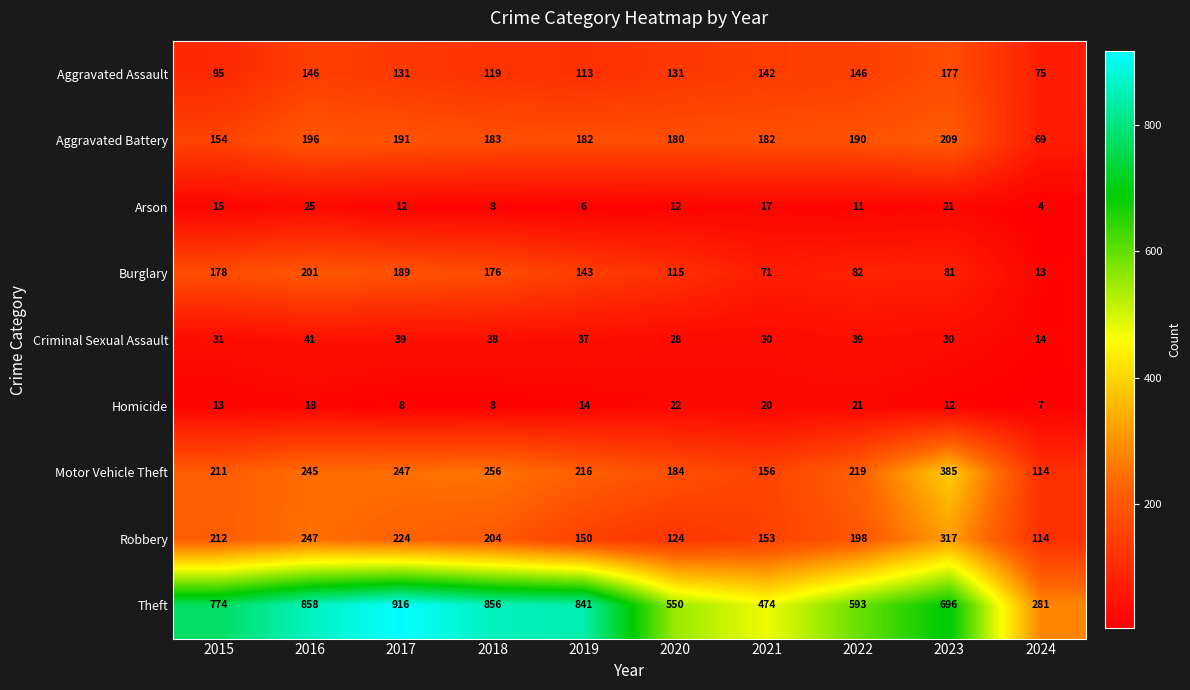

Between 2021 and 2024, which series saw the biggest shift?

Theft